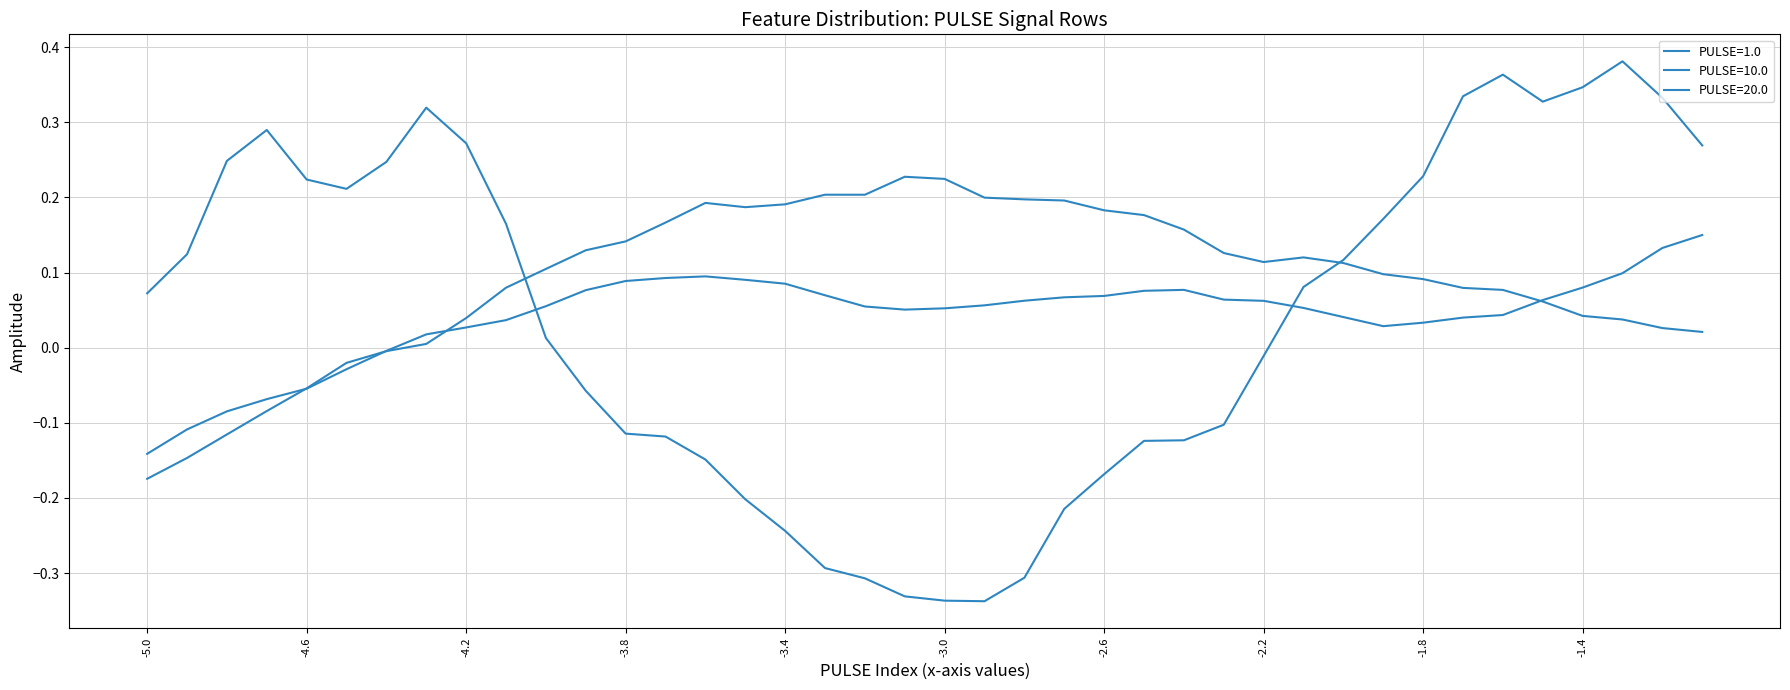

Does the chart have visible grid lines?

Yes